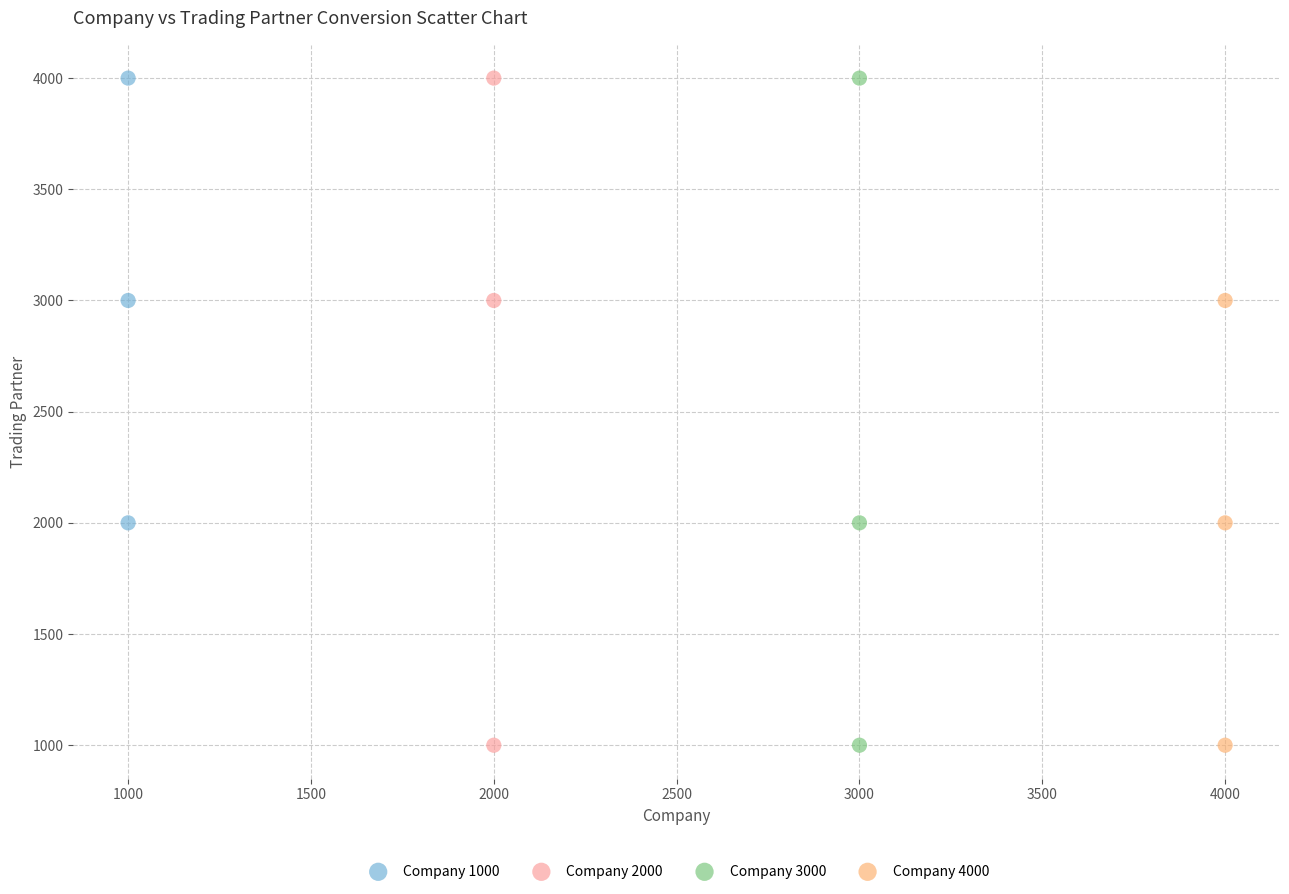

What are all the series names shown in the legend?

Company 1000, Company 2000, Company 3000, Company 4000